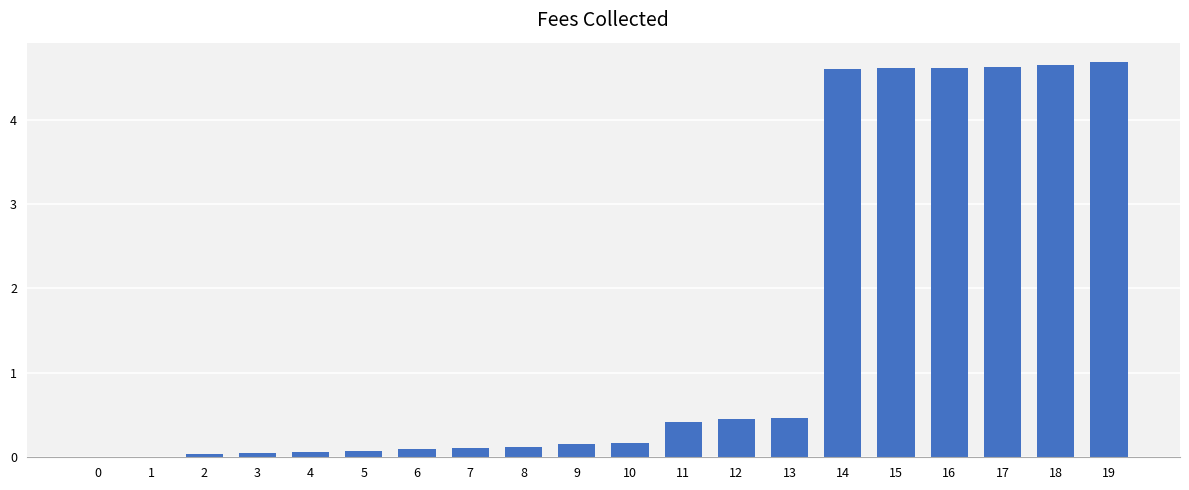

True or false: the data shows 0.1 at 6.

True